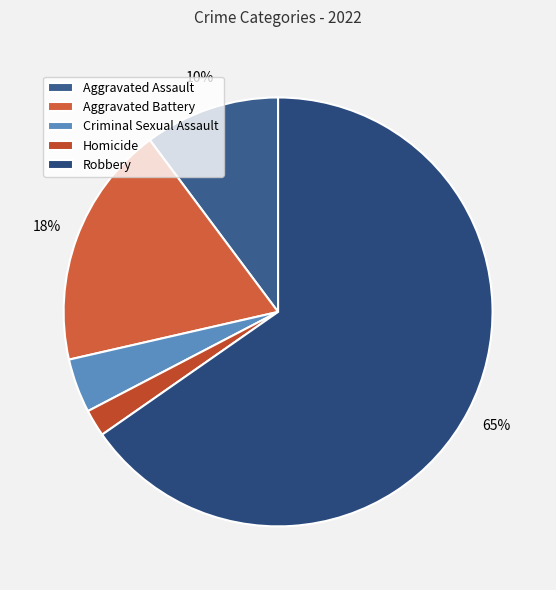

To the nearest percent, what percentage of the pie is Homicide?

2%